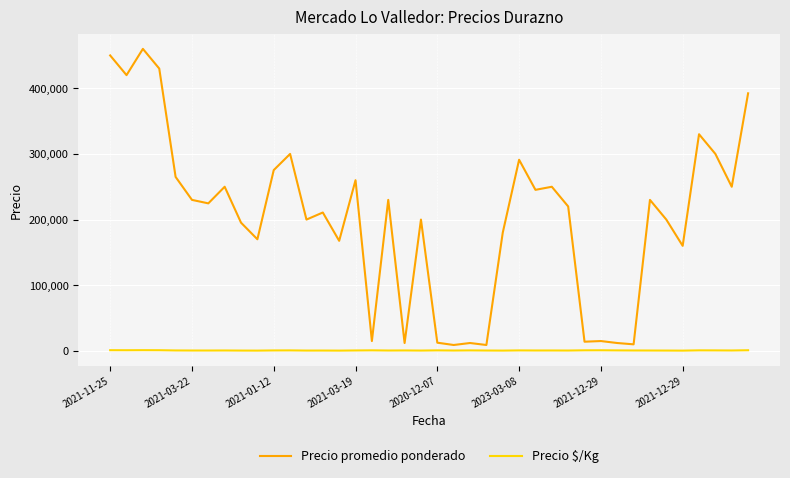

Does the chart have visible grid lines?

Yes